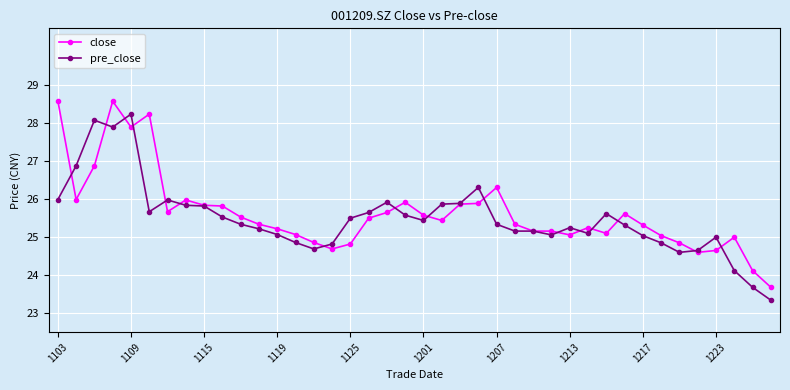

What is the value of the pre_close point at the 33rd from the left?

25.0